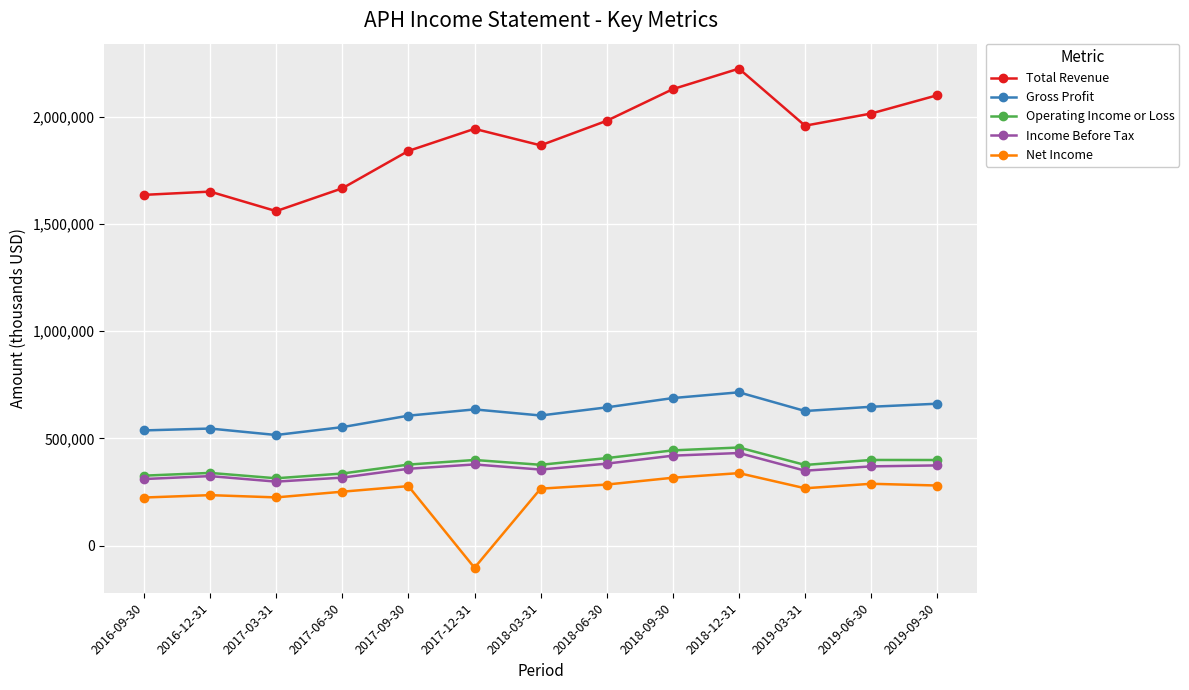

True or false: Income Before Tax has a value of 288090 at 2018-12-31.

False